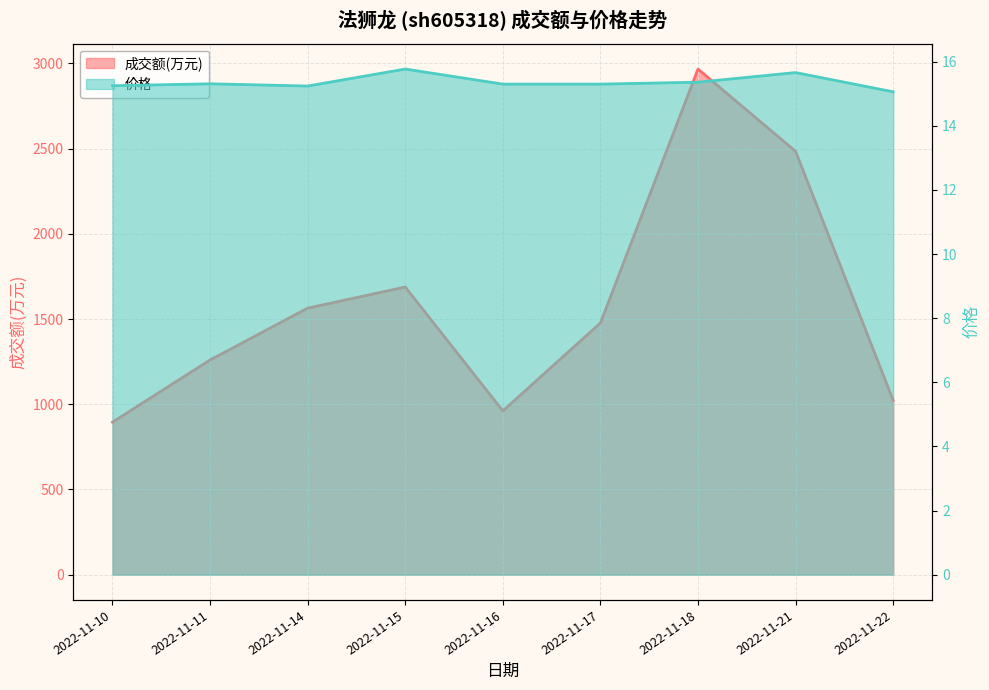

What is the value of the 价格 point at the 6th from the left?

15.3